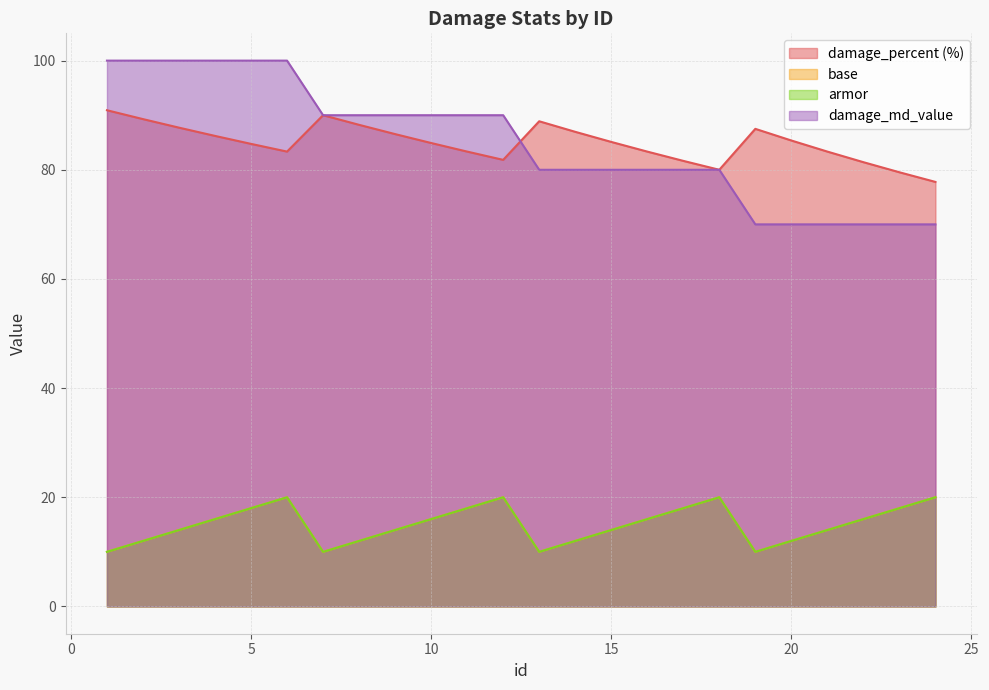

Does the chart display data point markers on the line(s)?

No